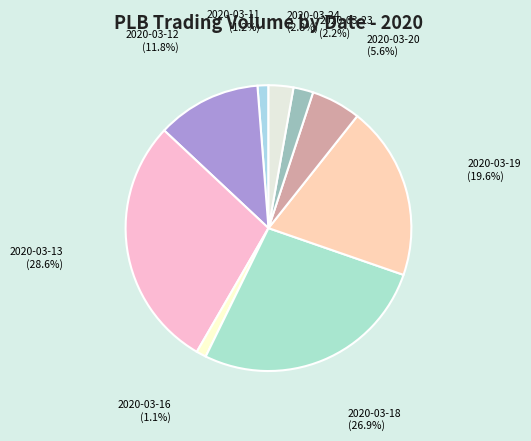

Combined, what portion of the pie is 2020-03-11 and 2020-03-24?

4.0%